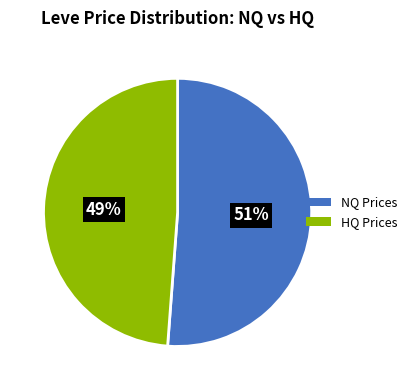

What is the largest slice in the pie chart?

NQ Prices